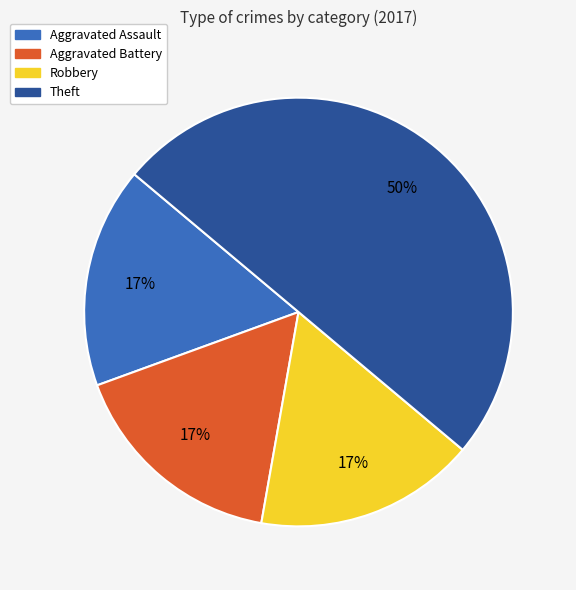

To the nearest percent, what portion does Robbery represent?

17%